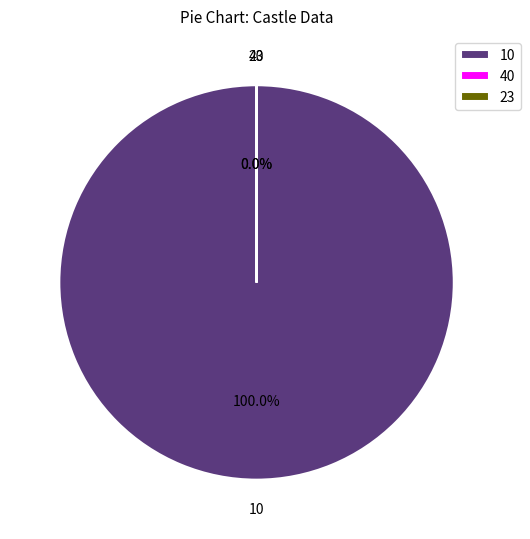

What is the largest slice in the pie chart?

10